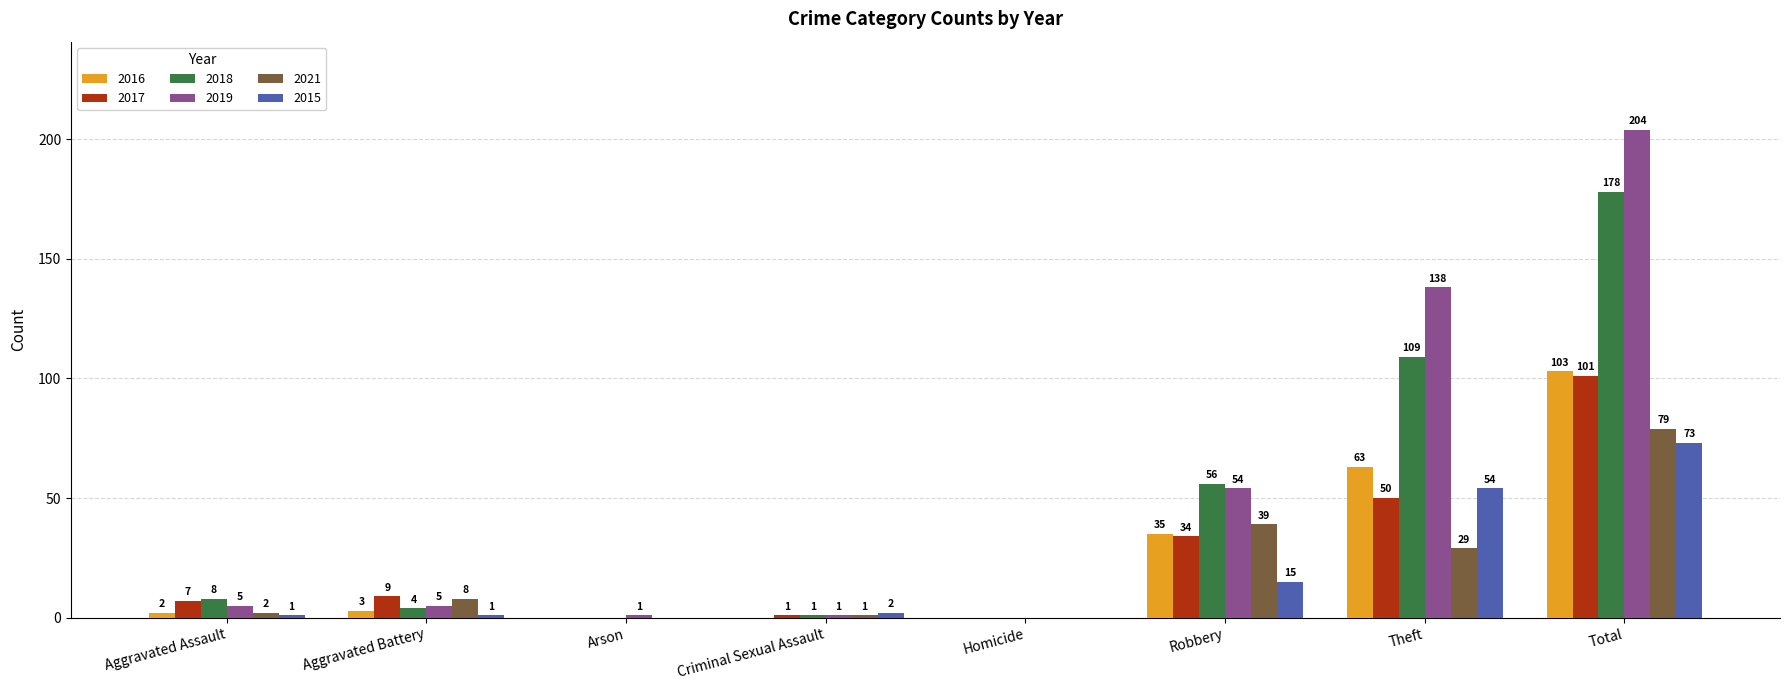

What is the highest value of the 2015 series?

73